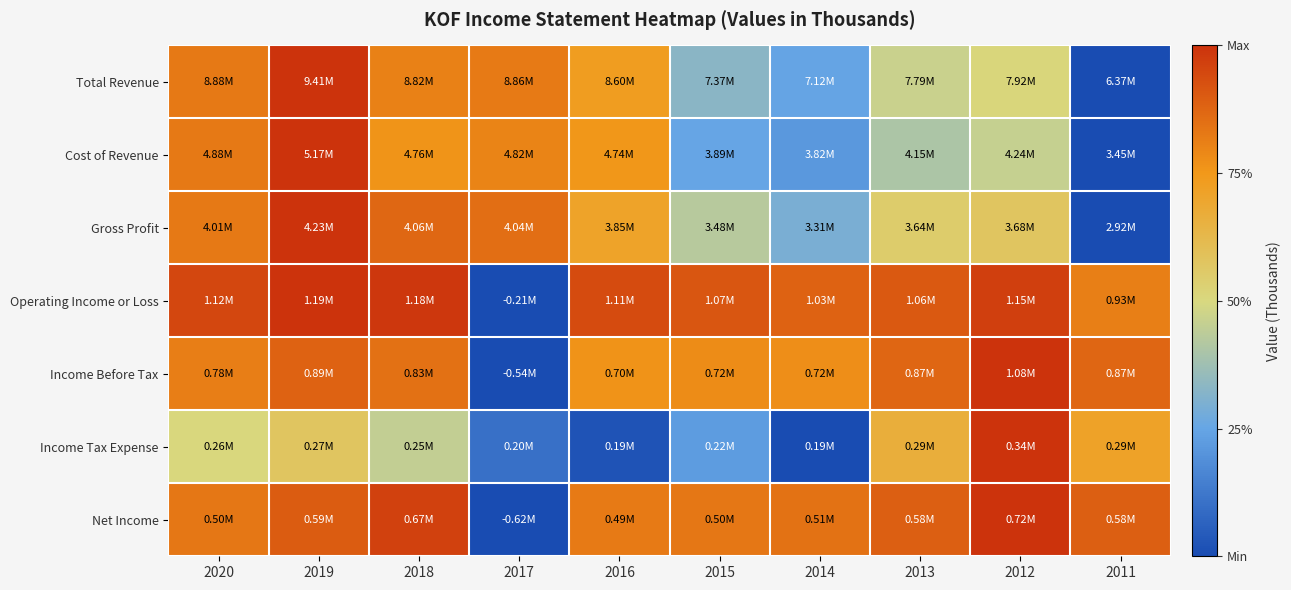

Which series changed the most between 2016 and 2014?

Cost of Revenue